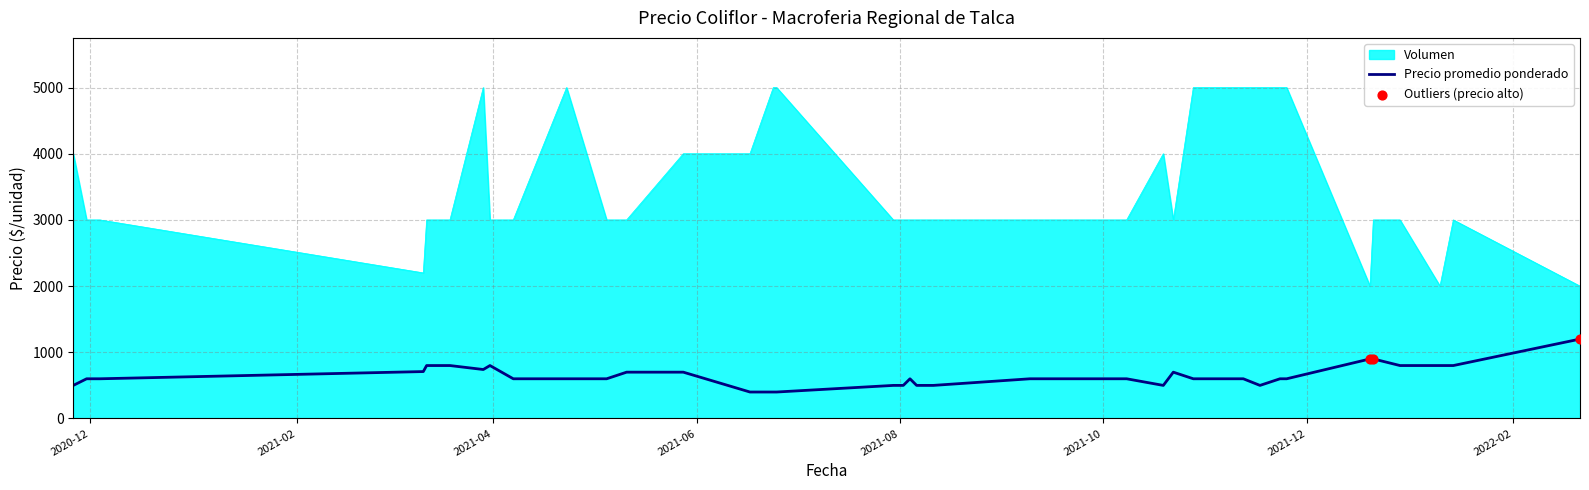

Which series has the largest total across all categories?

Volumen